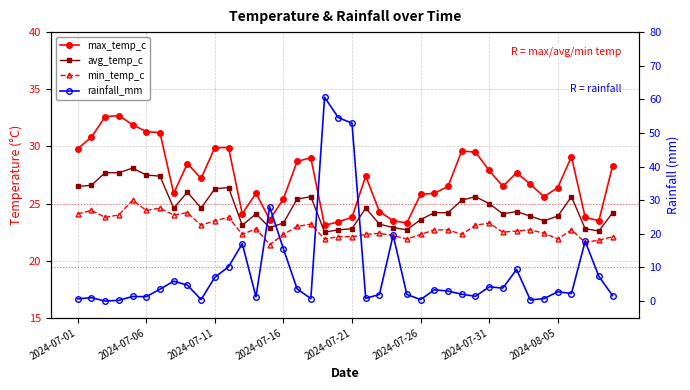

What is the maximum value for min_temp_c?

25.3